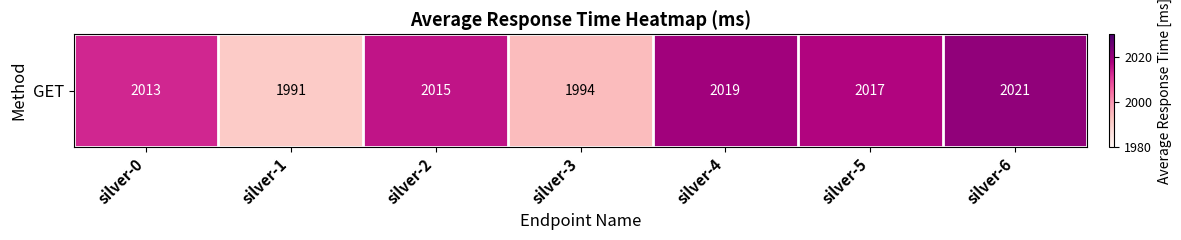

The chart shows a value of 1994 at silver-3. True or false?

True